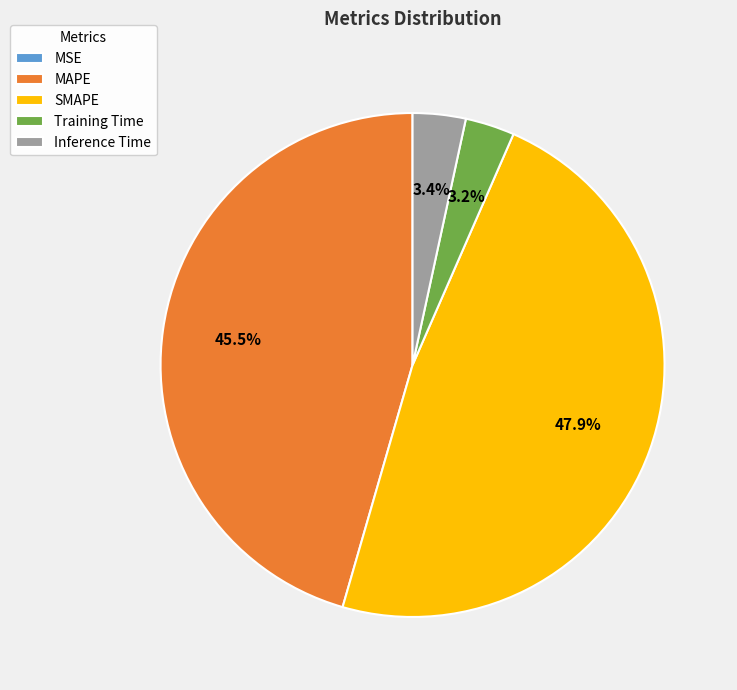

What portion of the pie excludes MAPE?

54.5%